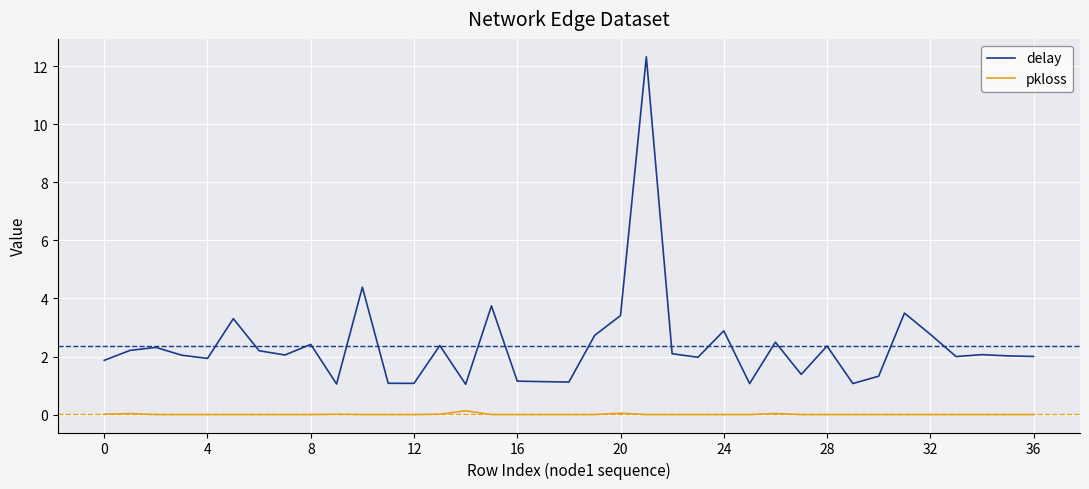

List the series in order of their peak value, highest first.

delay, pkloss